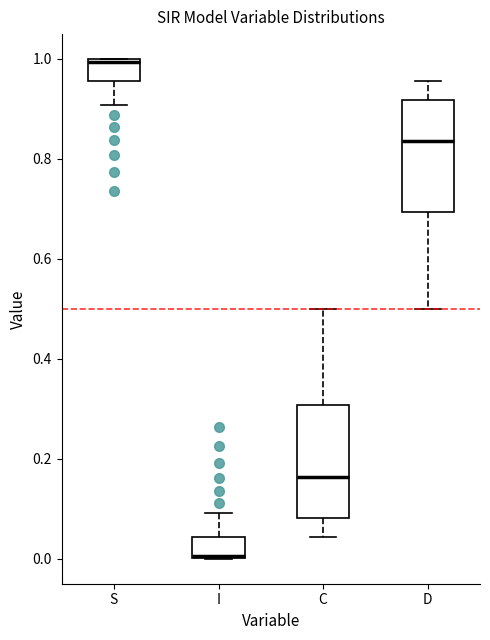

Where is the upper edge of the box for S on the y-axis? The values are not printed on the chart, so give them approximately, as read against the axis.

1.00